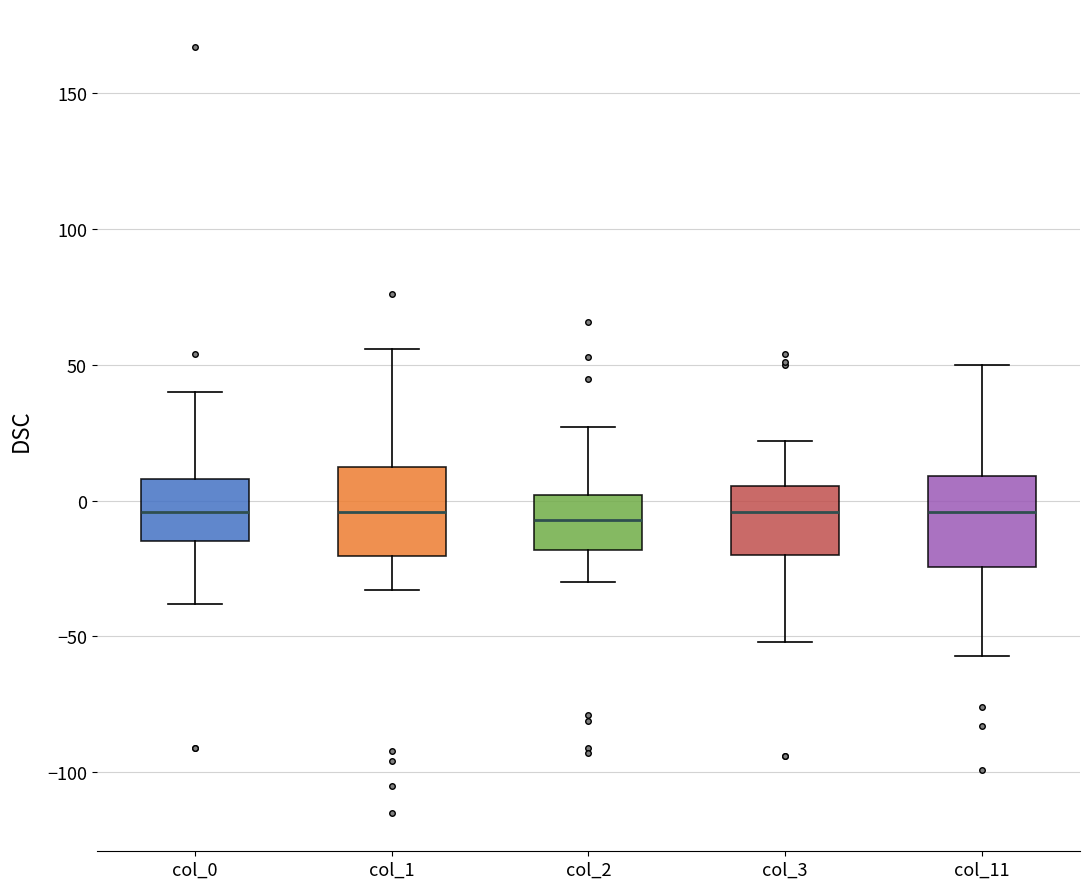

Where does the median line of the box for col_2 sit on the y-axis? The values are not printed on the chart, so give them approximately, as read against the axis.

-5